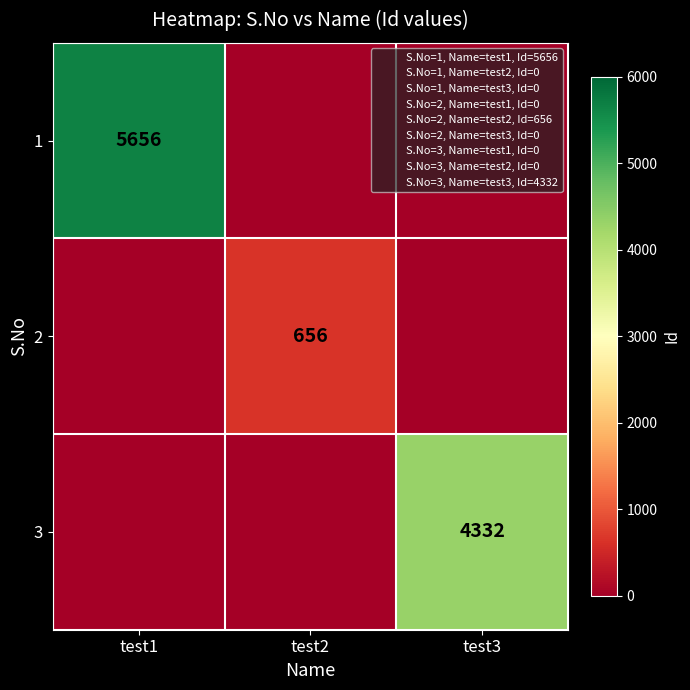

Is it true that 1 equals 5656 at test1?

True